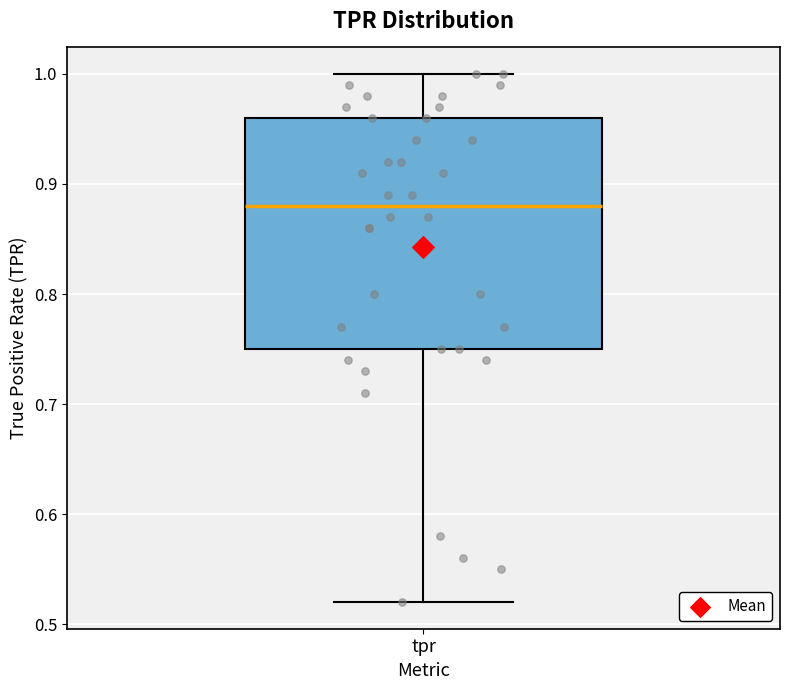

Transcribe this box plot: give where the median line is, the range the box spans, and where the two whiskers end, as read against the y-axis. The values are not printed on the chart, so give them approximately, as read against the axis.

median 0.88, box 0.75 to 0.96, whiskers 0.52 to 1.00